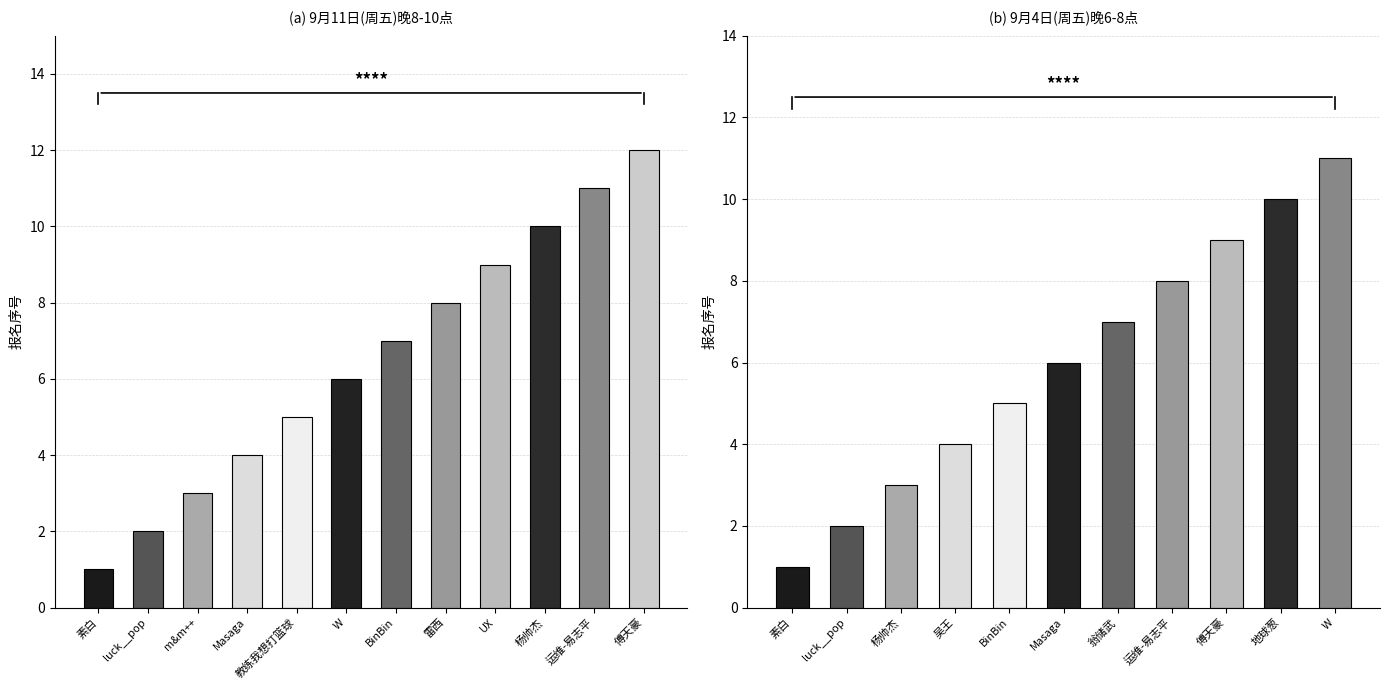

What is the sum of the 9月4日报名人员数 values at W and 傅天豪?

20